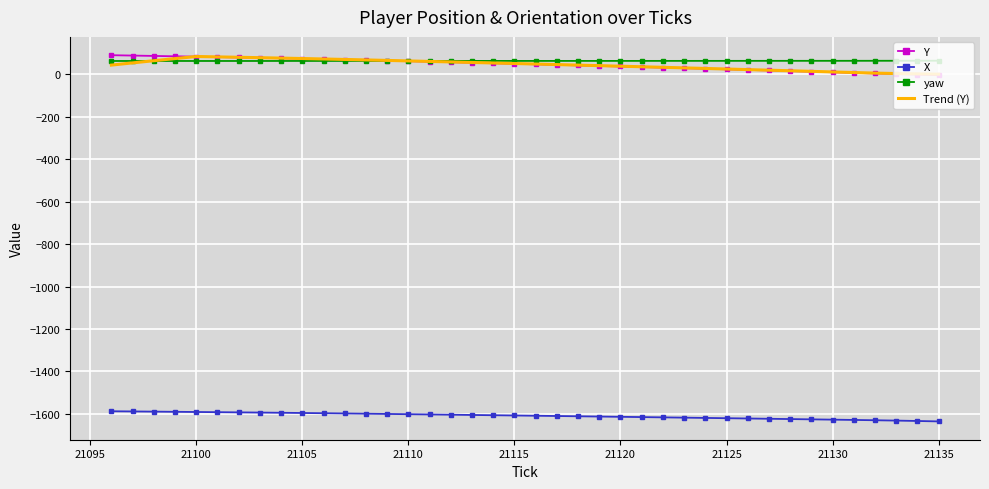

True or false: Y and X cross at least once.

False